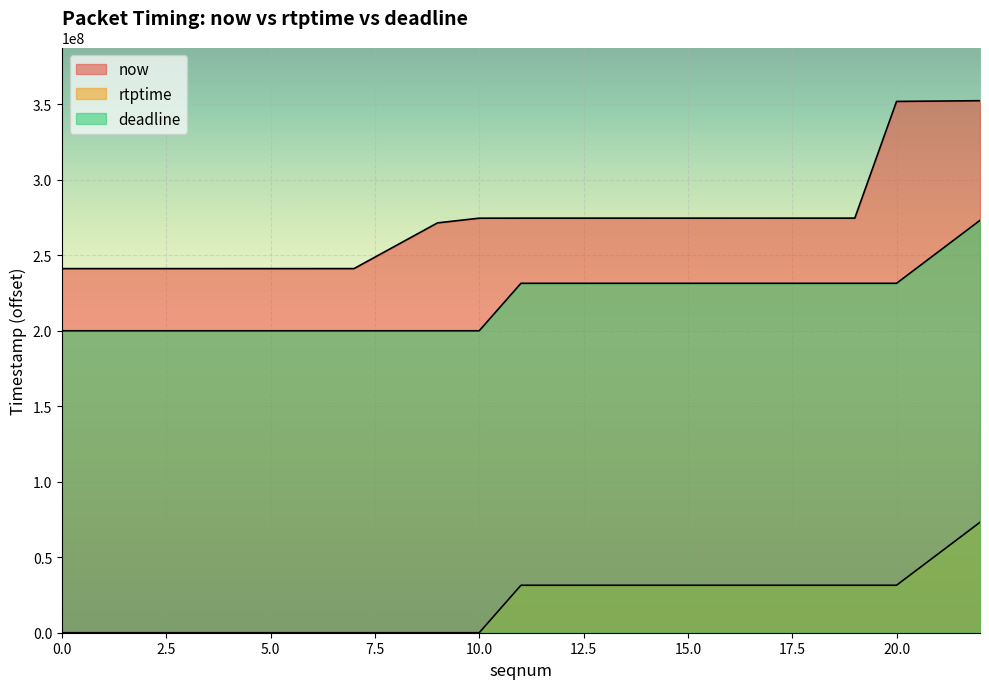

Rank the series at 20 from highest to lowest value.

now, deadline, rtptime